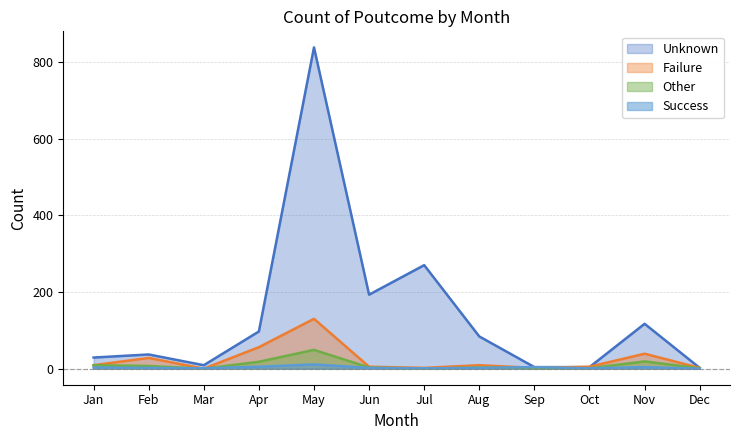

The Unknown series shows 84 at Aug. True or false?

True